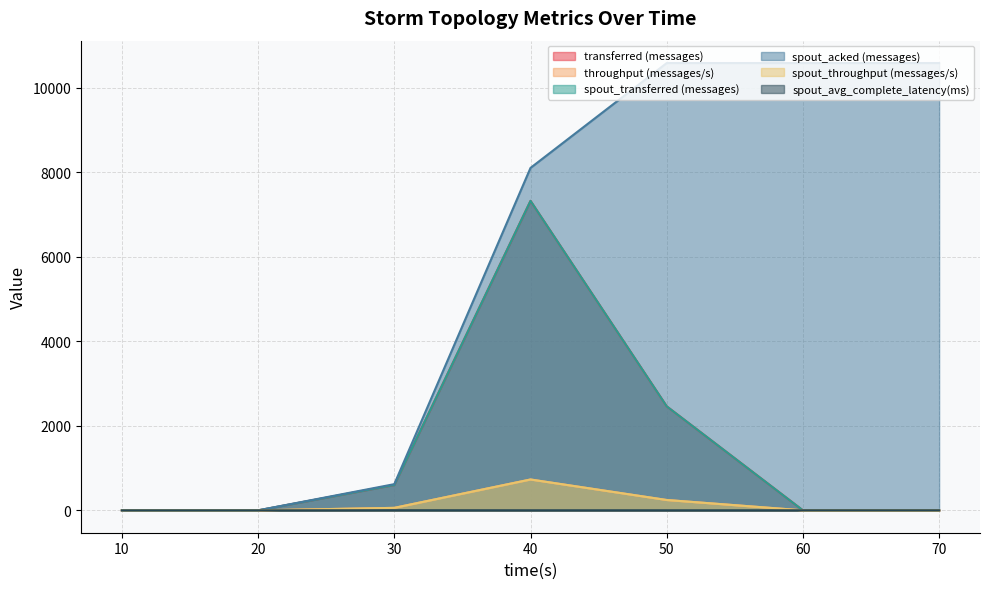

What is the sum of the throughput (messages/s) values at 60 and 50?

245.0